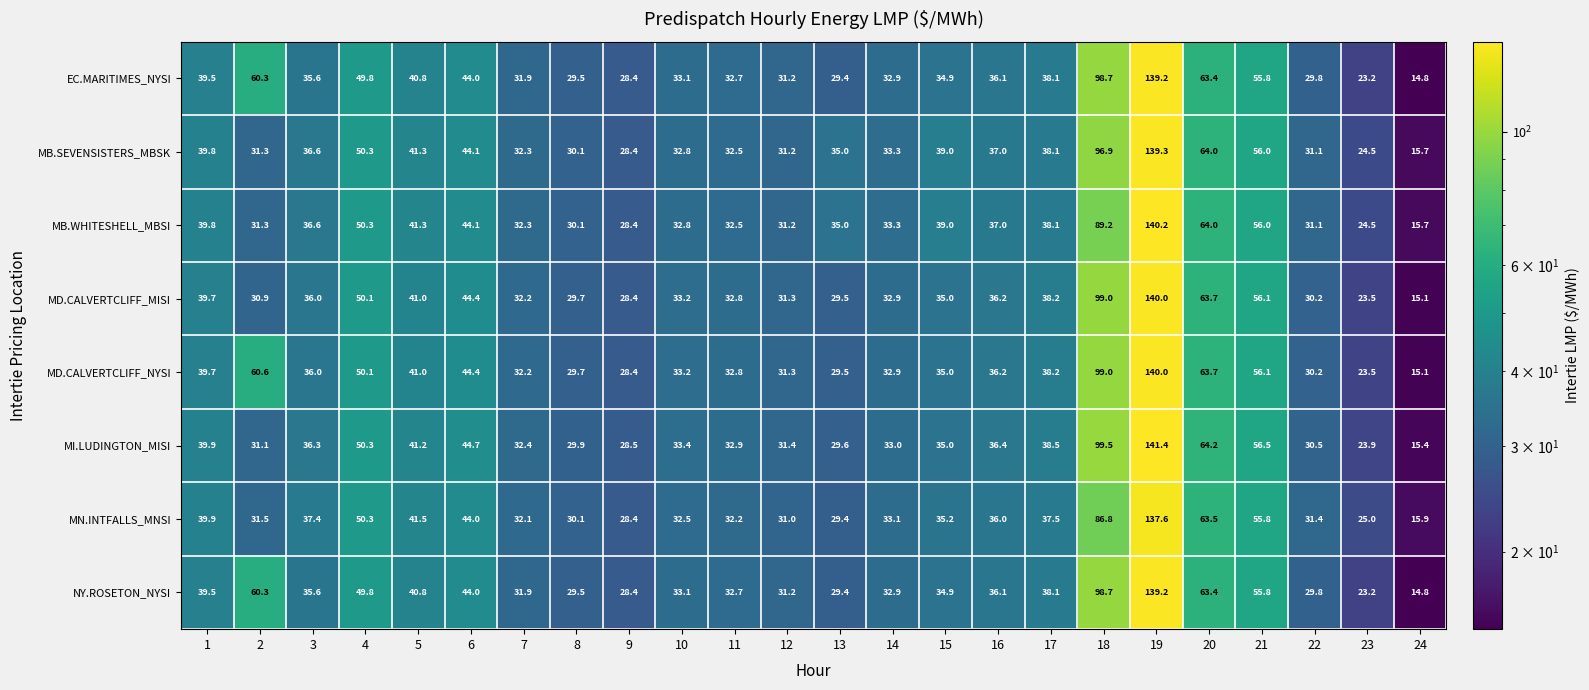

How many categories are shown in the chart?

24